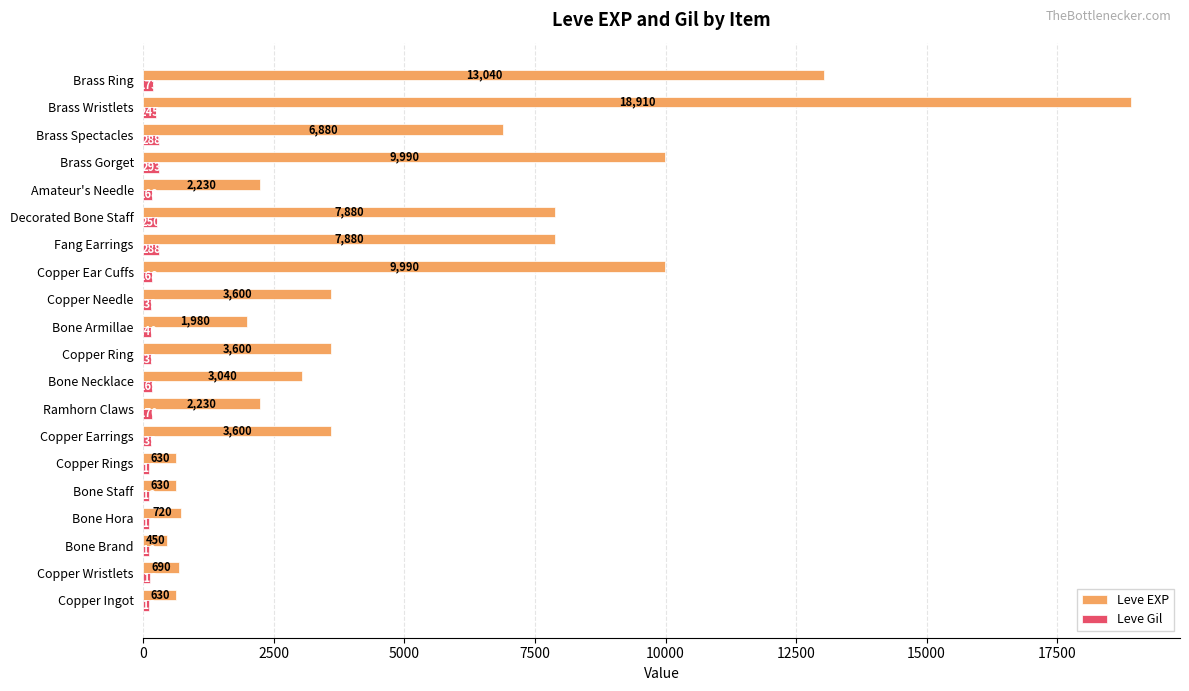

What is the highest value of the Leve EXP series?

18910